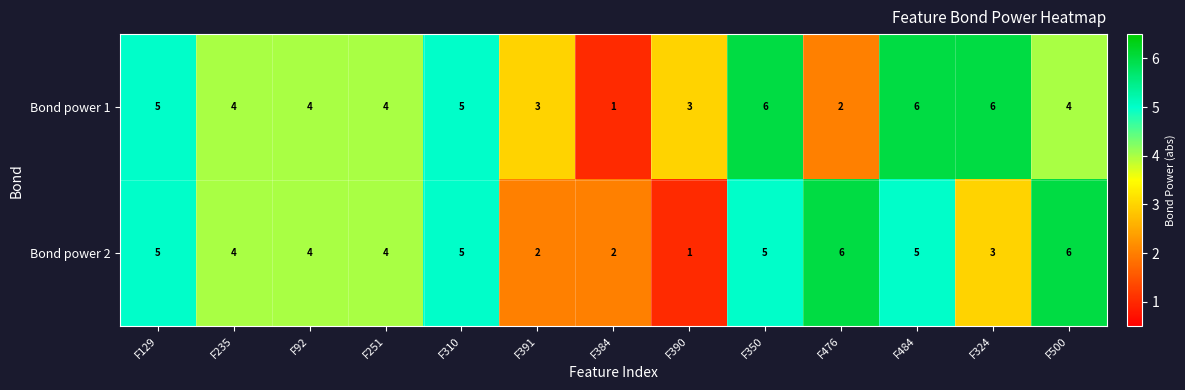

Count the number of categories in the chart.

13